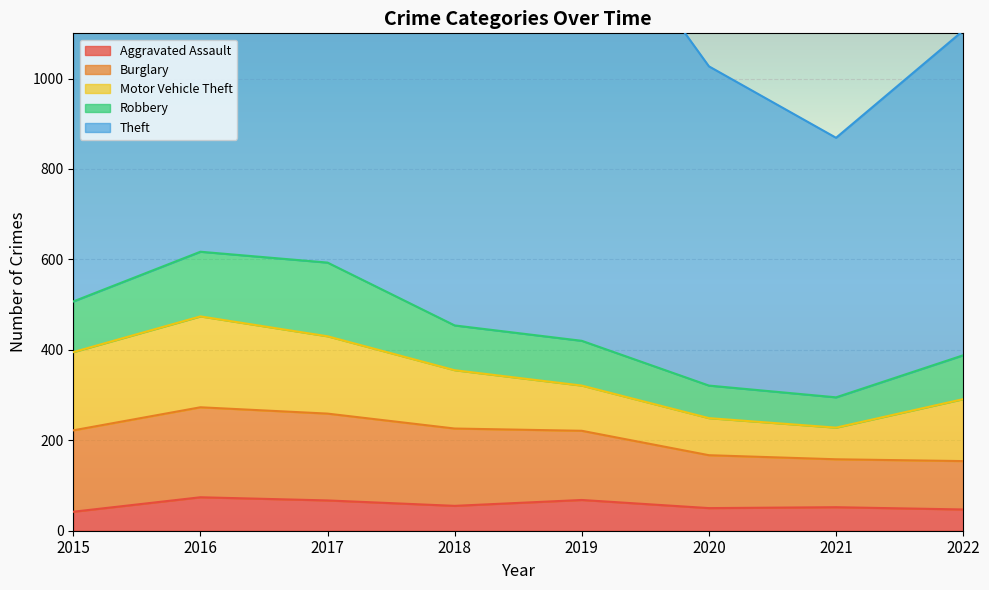

Reading left to right, list all the values displayed in this chart.

Aggravated Assault: 2015=42	2016=74	2017=67	2018=55	2019=68	2020=50	2021=52	2022=47
Burglary: 2015=180	2016=199	2017=192	2018=171	2019=153	2020=117	2021=106	2022=107
Motor Vehicle Theft: 2015=173	2016=201	2017=171	2018=129	2019=100	2020=82	2021=70	2022=137
Robbery: 2015=112	2016=143	2017=163	2018=99	2019=99	2020=72	2021=67	2022=97
Theft: 2015=830	2016=897	2017=965	2018=896	2019=997	2020=706	2021=574	2022=718